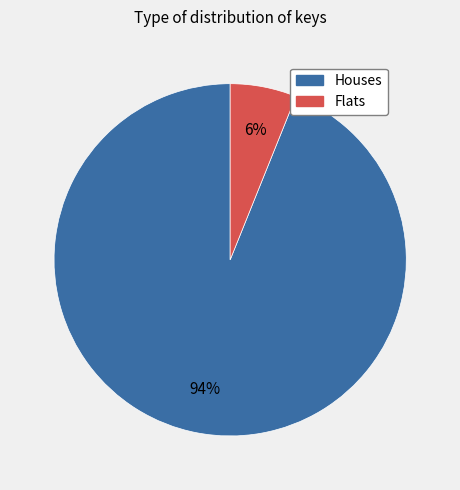

What percentage is the Houses slice, to the nearest percent?

94%